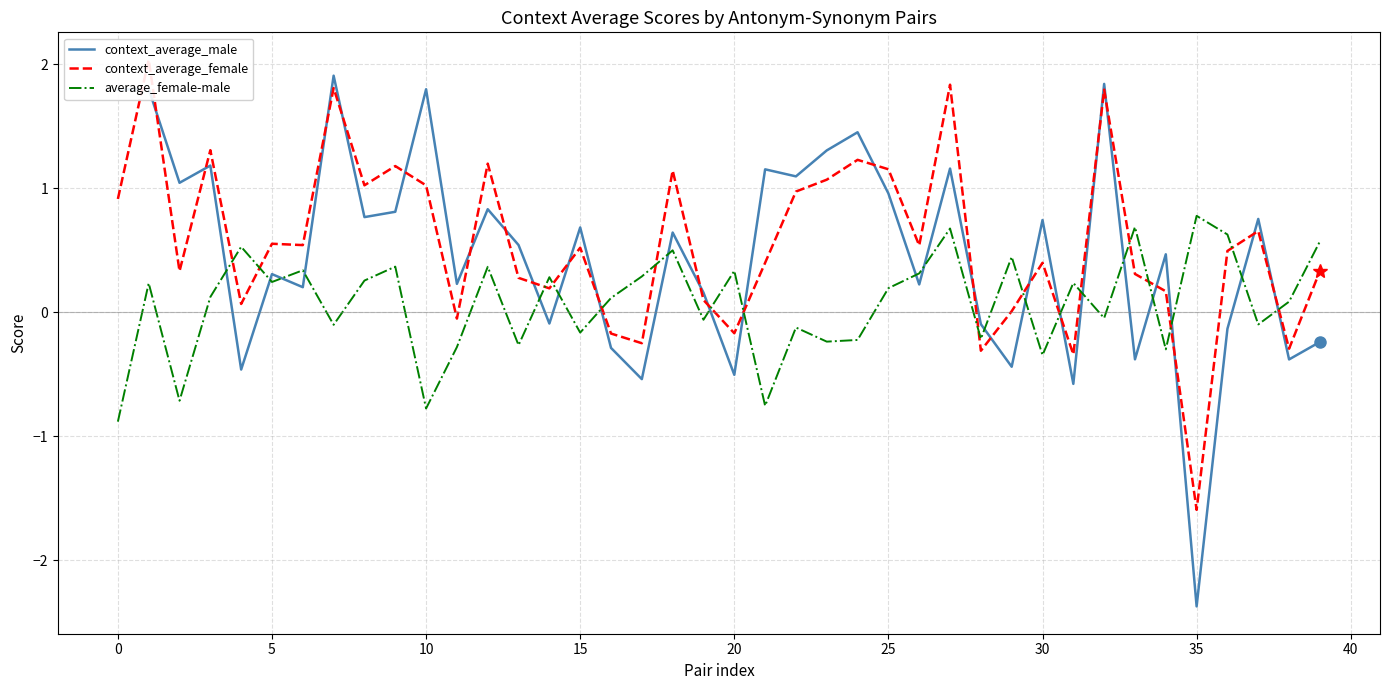

What is the label of the 32nd point from the left?

31